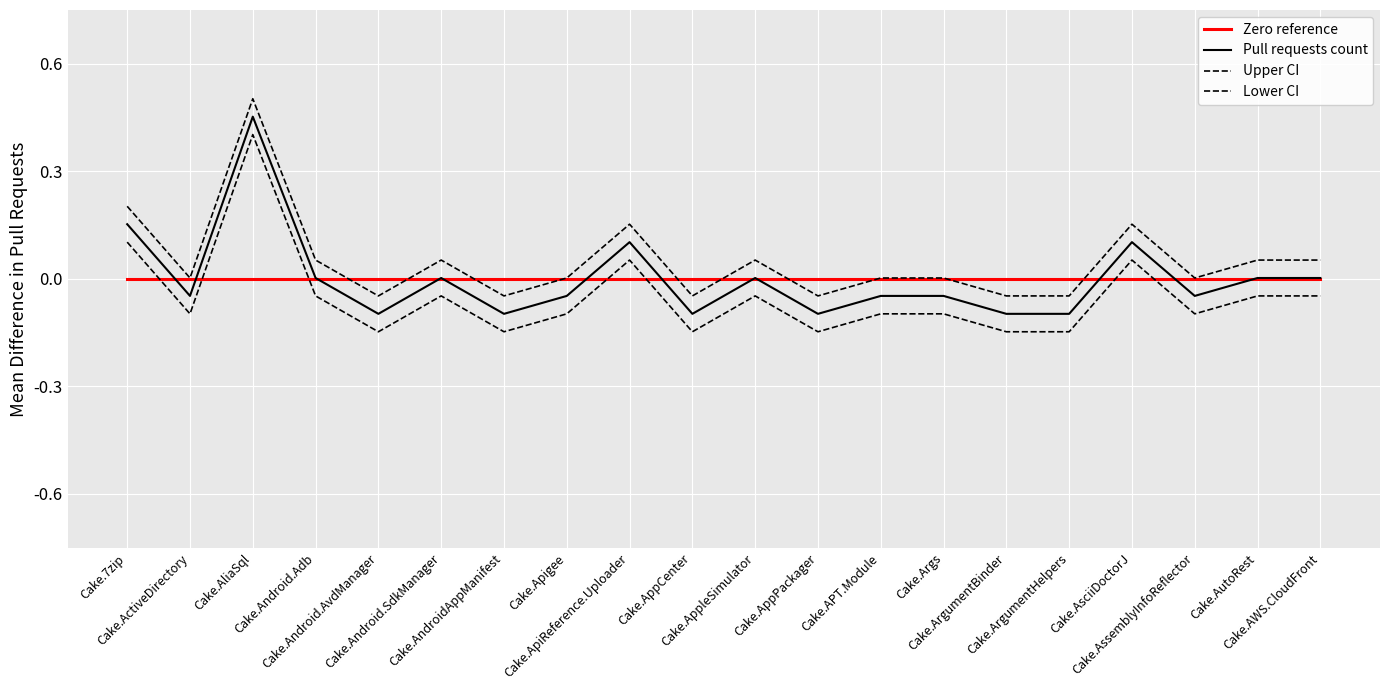

Which label corresponds to the largest value in the chart?

Cake.AliaSql